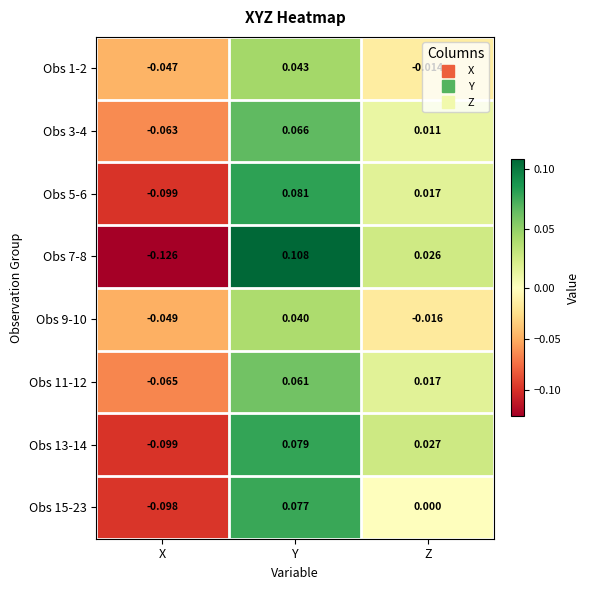

Which series has the largest total across all categories?

Obs 3-4